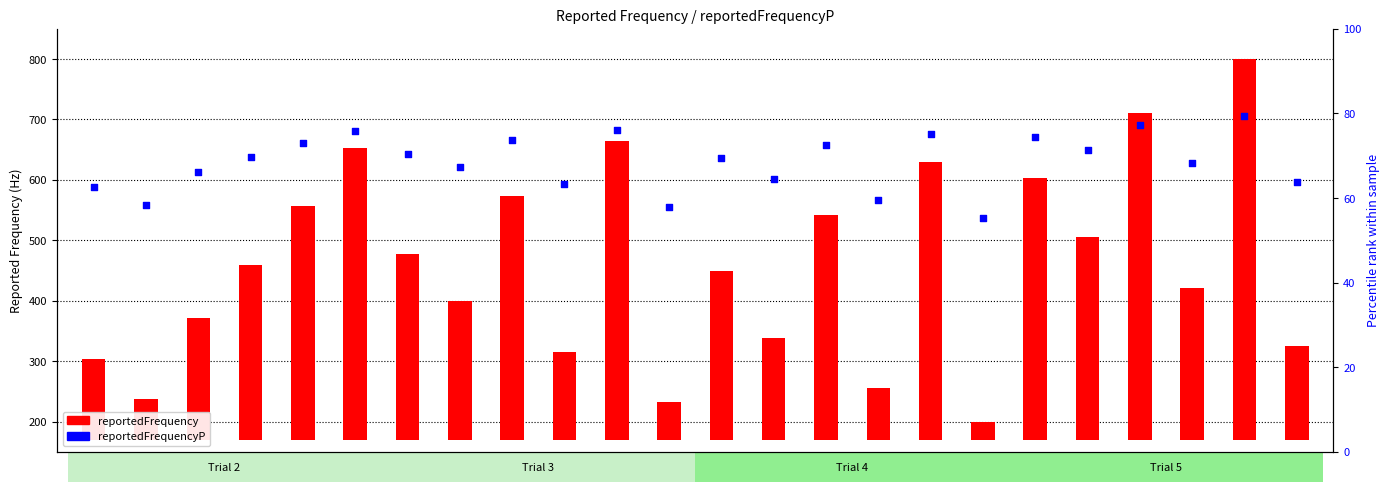

Which series has the largest total across all categories?

reportedFrequency